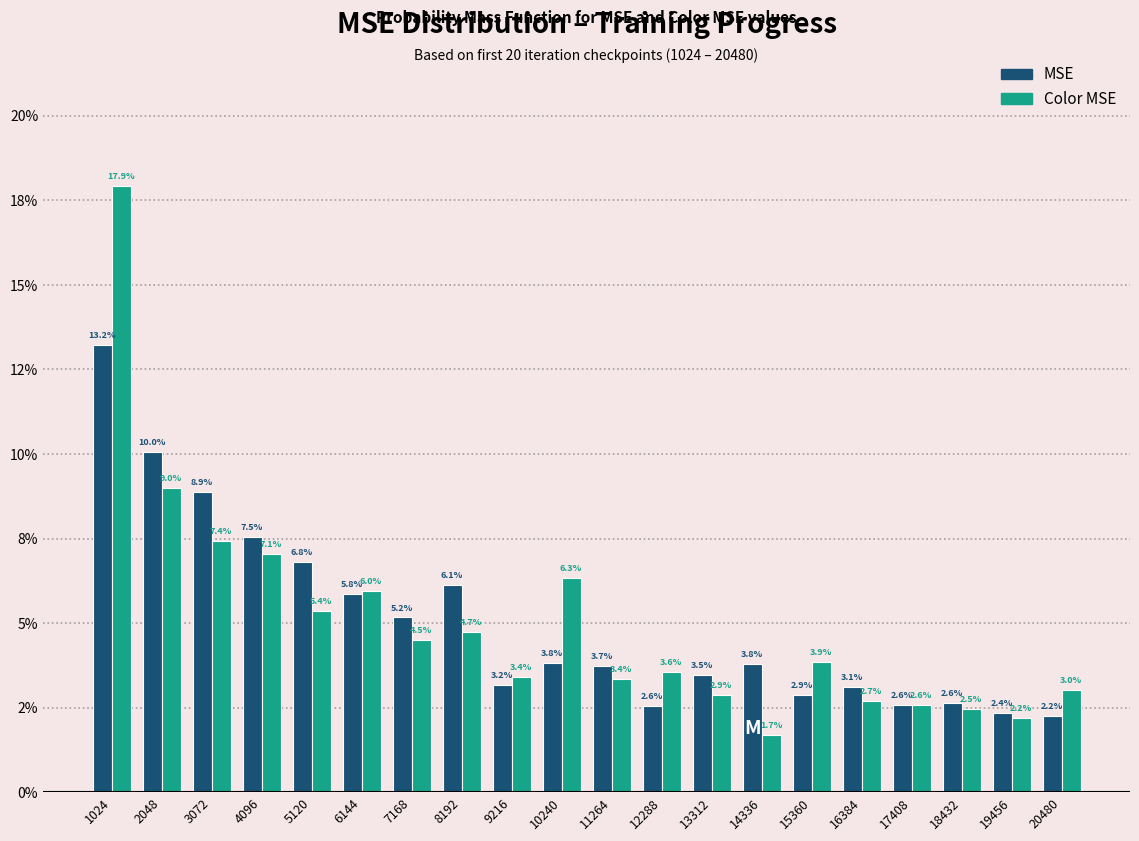

Are the bars grouped side by side (vs. stacked)?

Yes